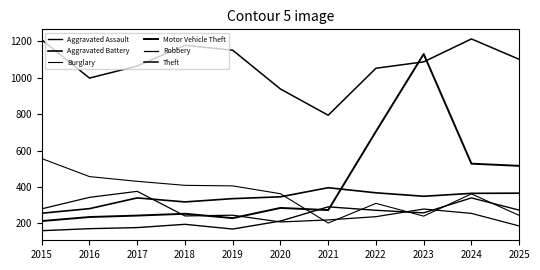

True or false: Burglary has more than 2 points higher than both neighbors.

False